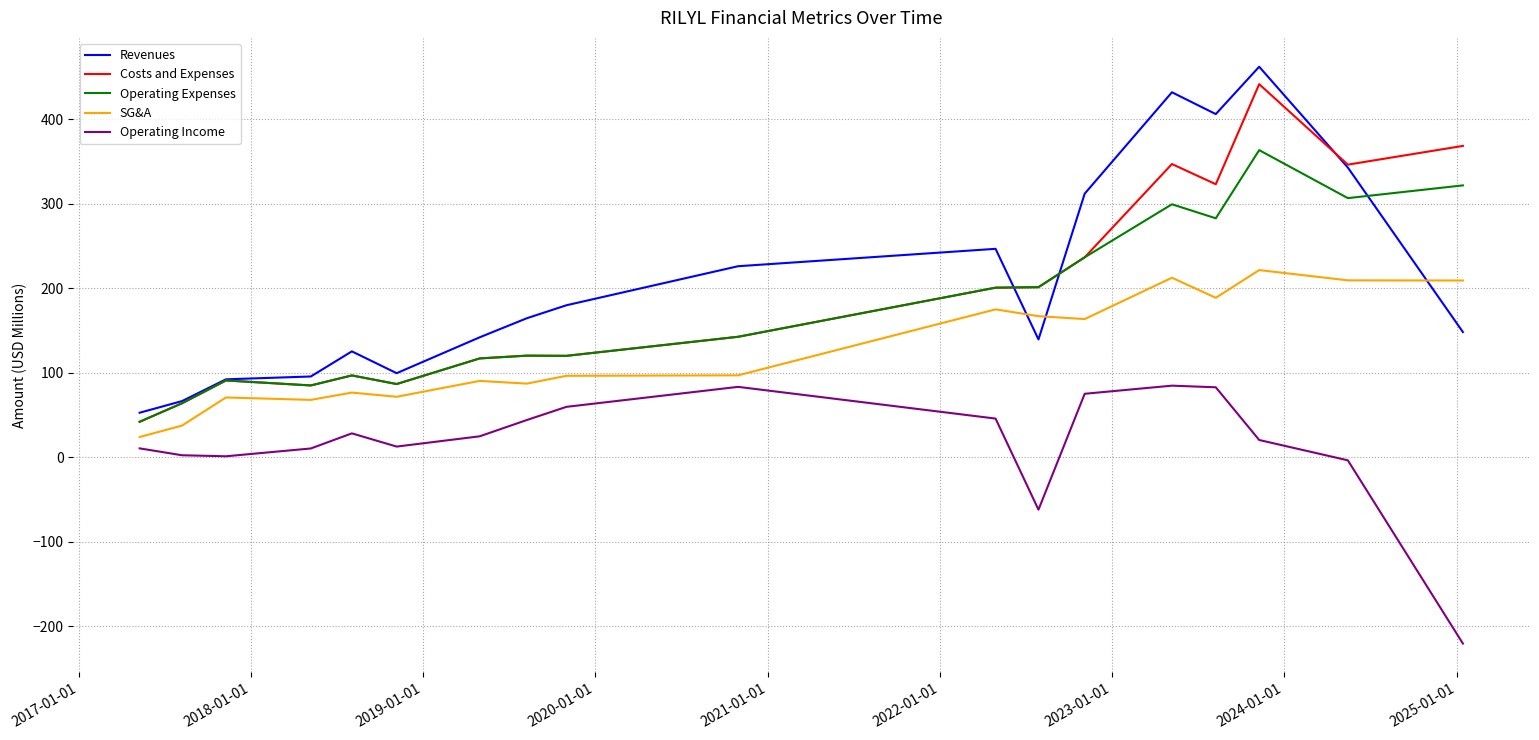

True or false: SG&A and Revenues cross at least once.

True